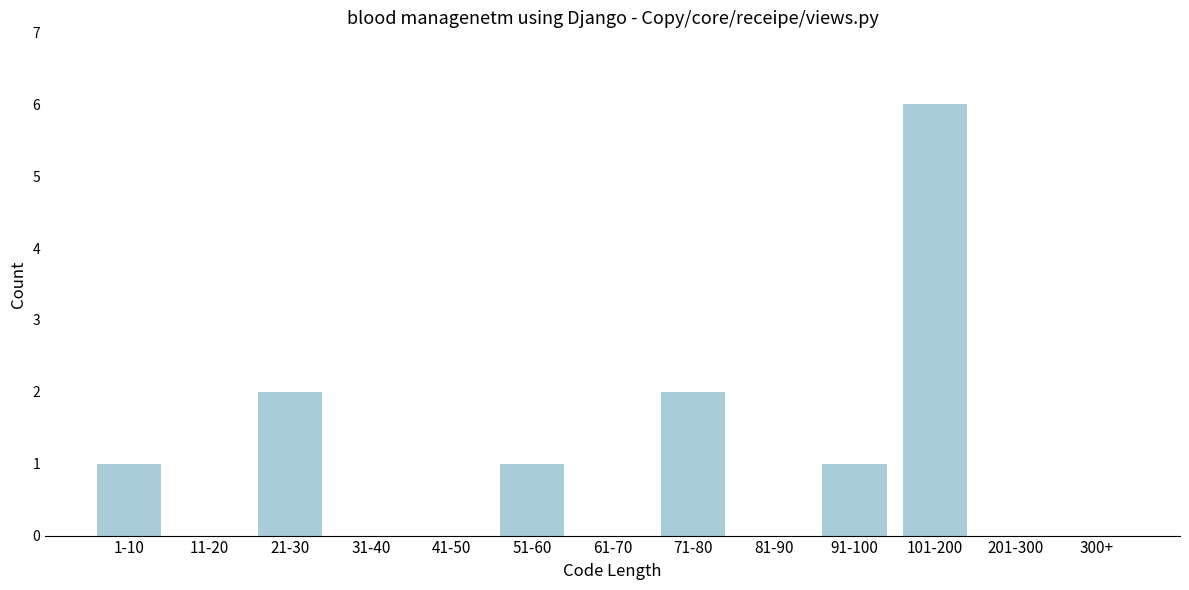

Reading left to right, extract all data points from this chart.

1-10=1	11-20=0	21-30=2	31-40=0	41-50=0	51-60=1	61-70=0	71-80=2	81-90=0	91-100=1	101-200=6	201-300=0	300+=0